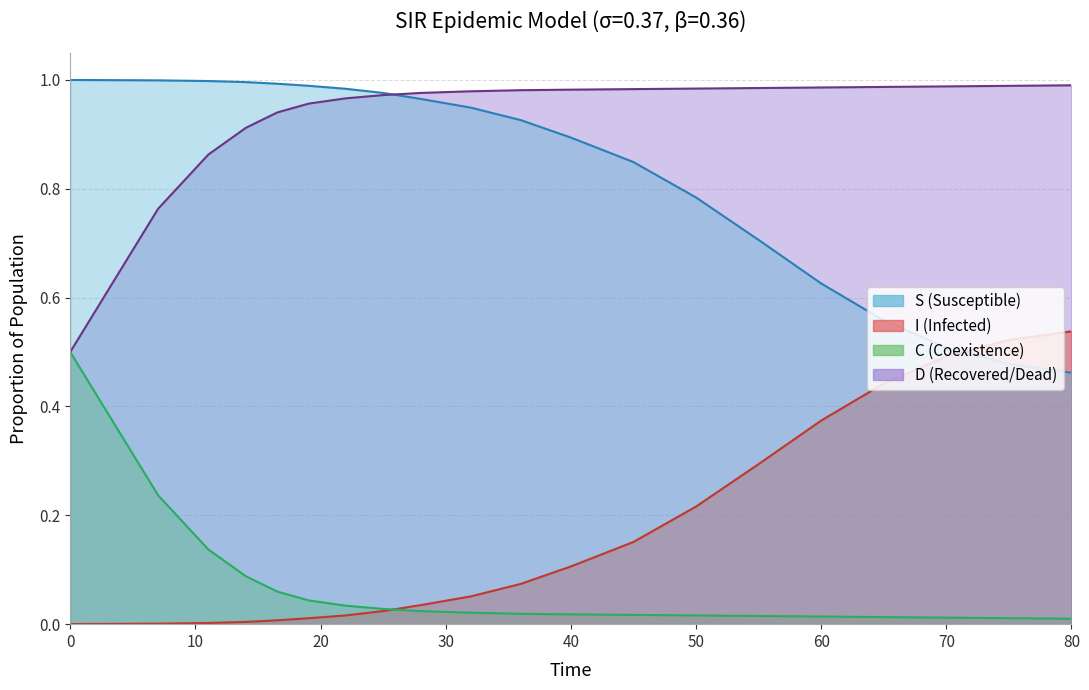

True or false: S has more than 2 points higher than both neighbors.

False